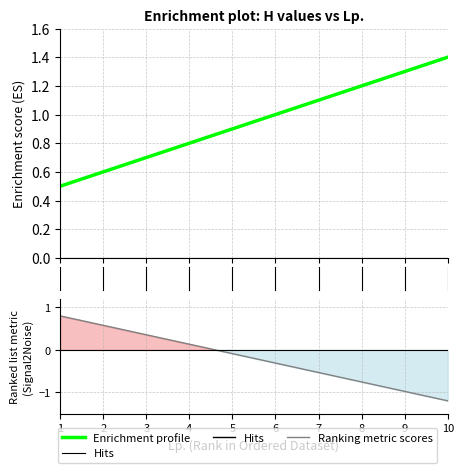

Reading left to right, transcribe all the data shown in this chart.

1=0.5	2=0.6	3=0.7	4=0.8	5=0.9	6=1.0	7=1.1	8=1.2	9=1.3	10=1.4